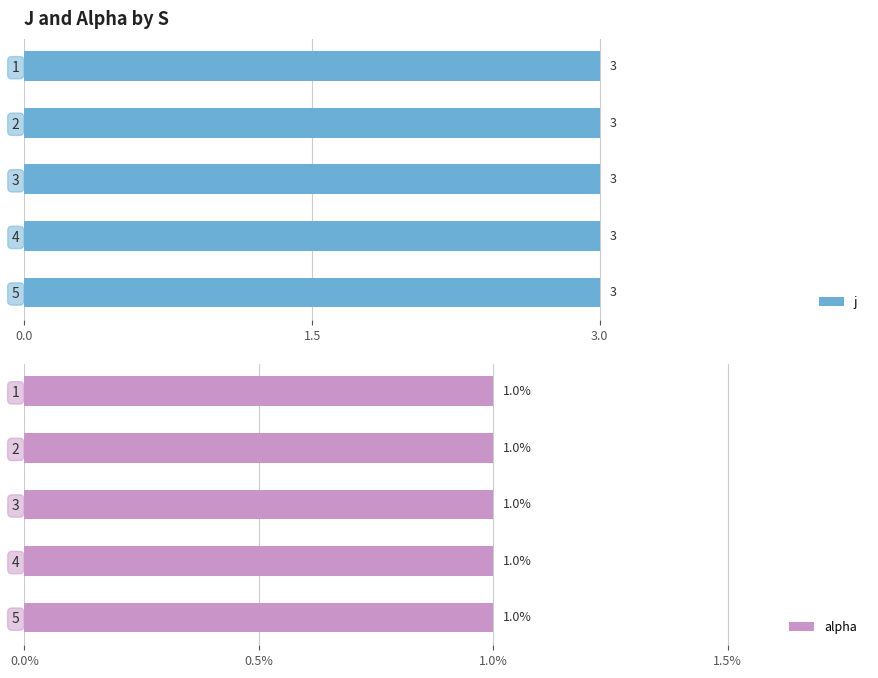

Reading left to right, extract all data points from this chart.

j: 1=3	2=3	3=3	4=3	5=3
alpha: 1=1	2=1	3=1	4=1	5=1